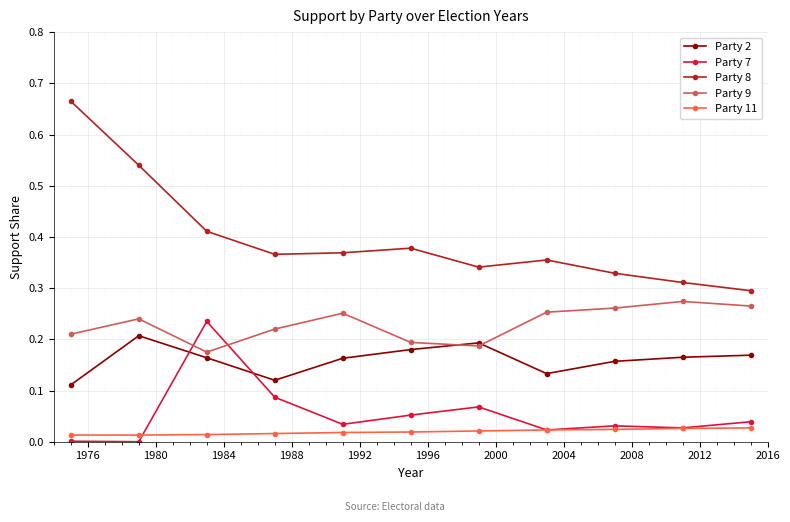

What are all the series names shown in the legend?

Party 2, Party 7, Party 8, Party 9, Party 11